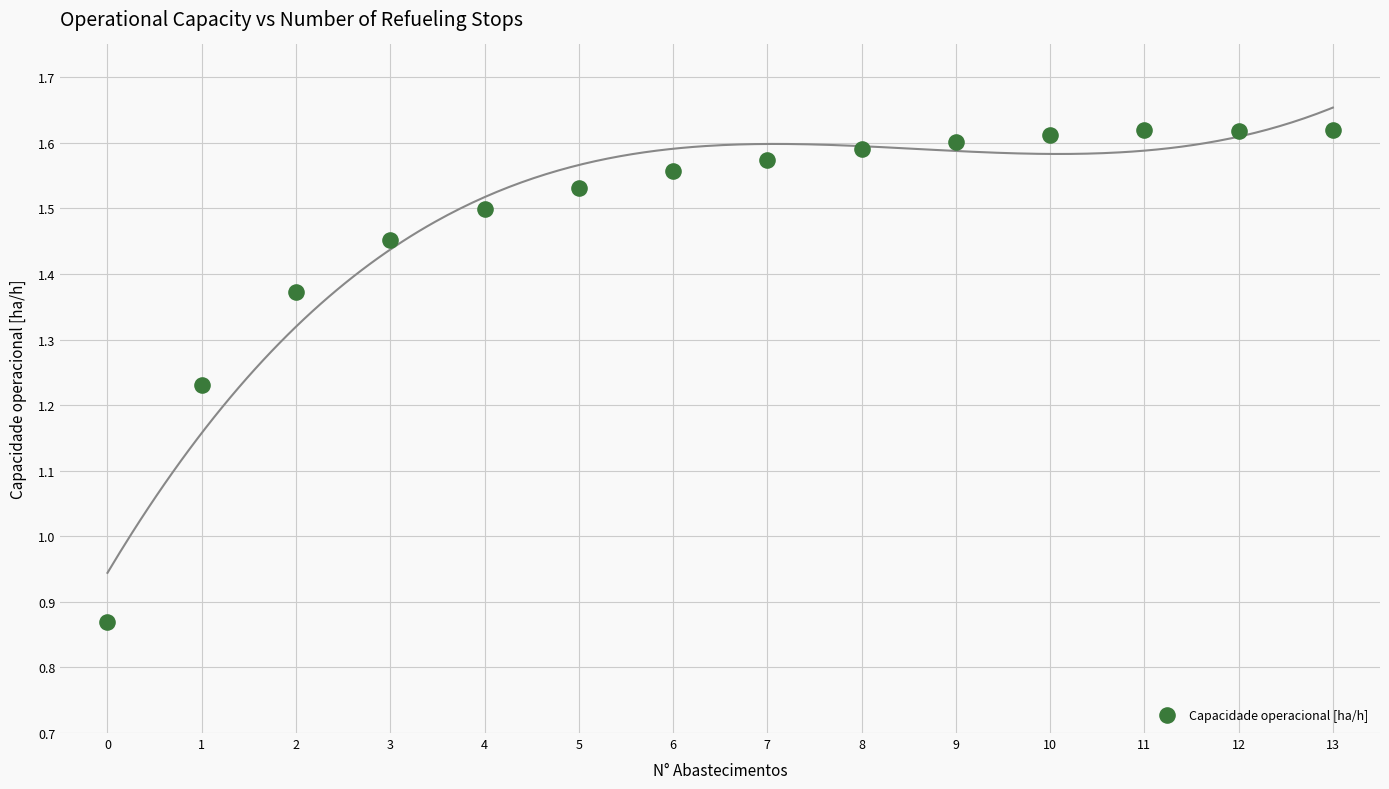

What is the range of Y values (max minus min)?

0.8